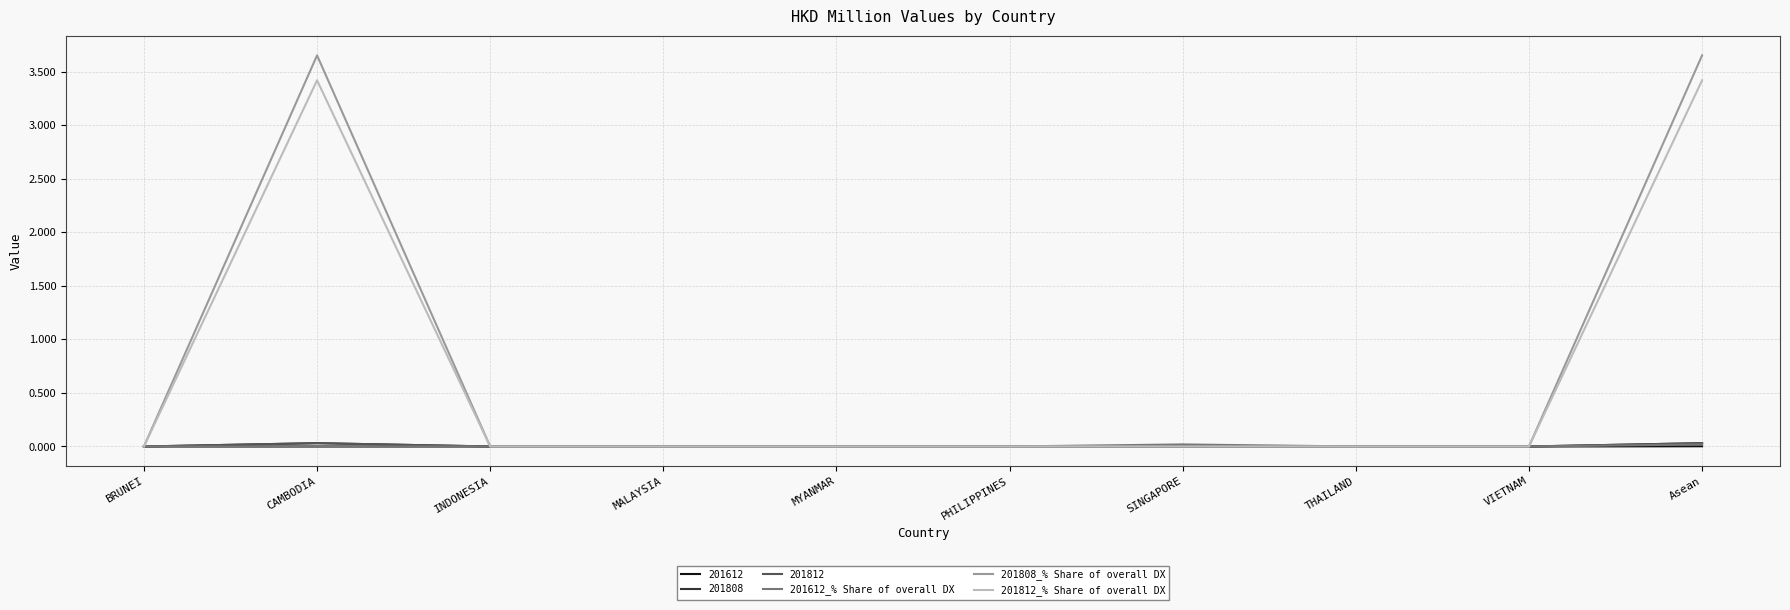

What is the sum of the 201812_% Share of overall DX values at Asean and MALAYSIA?

3.4